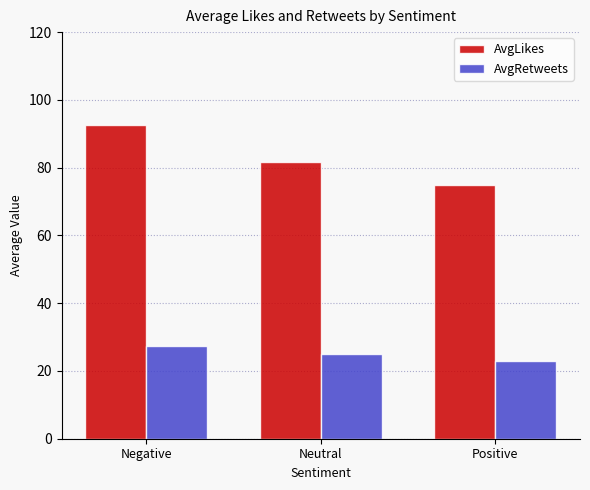

What is the difference between the second highest and minimum values in the AvgLikes series?

6.8